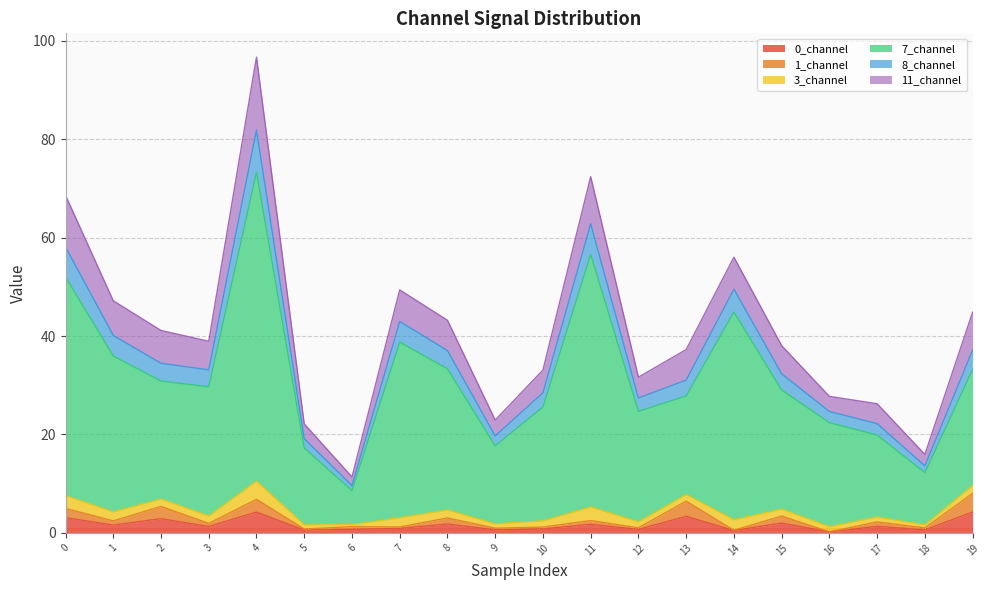

True or false: 0_channel and 8_channel cross at least once.

False